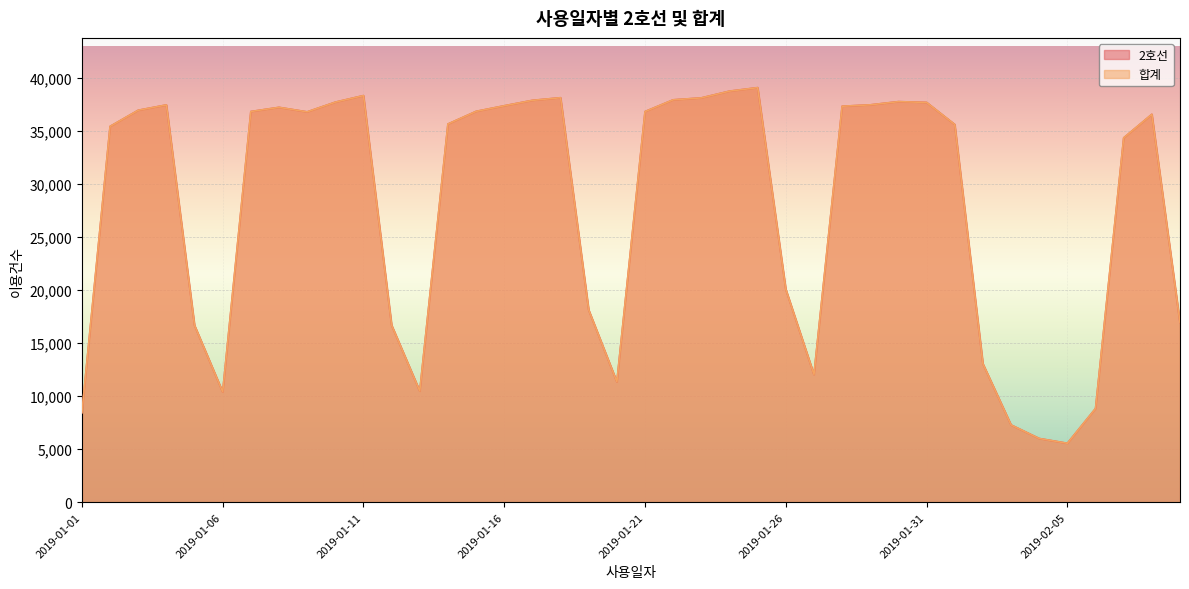

At which category does 합계 reach its first local valley?

2019-01-06